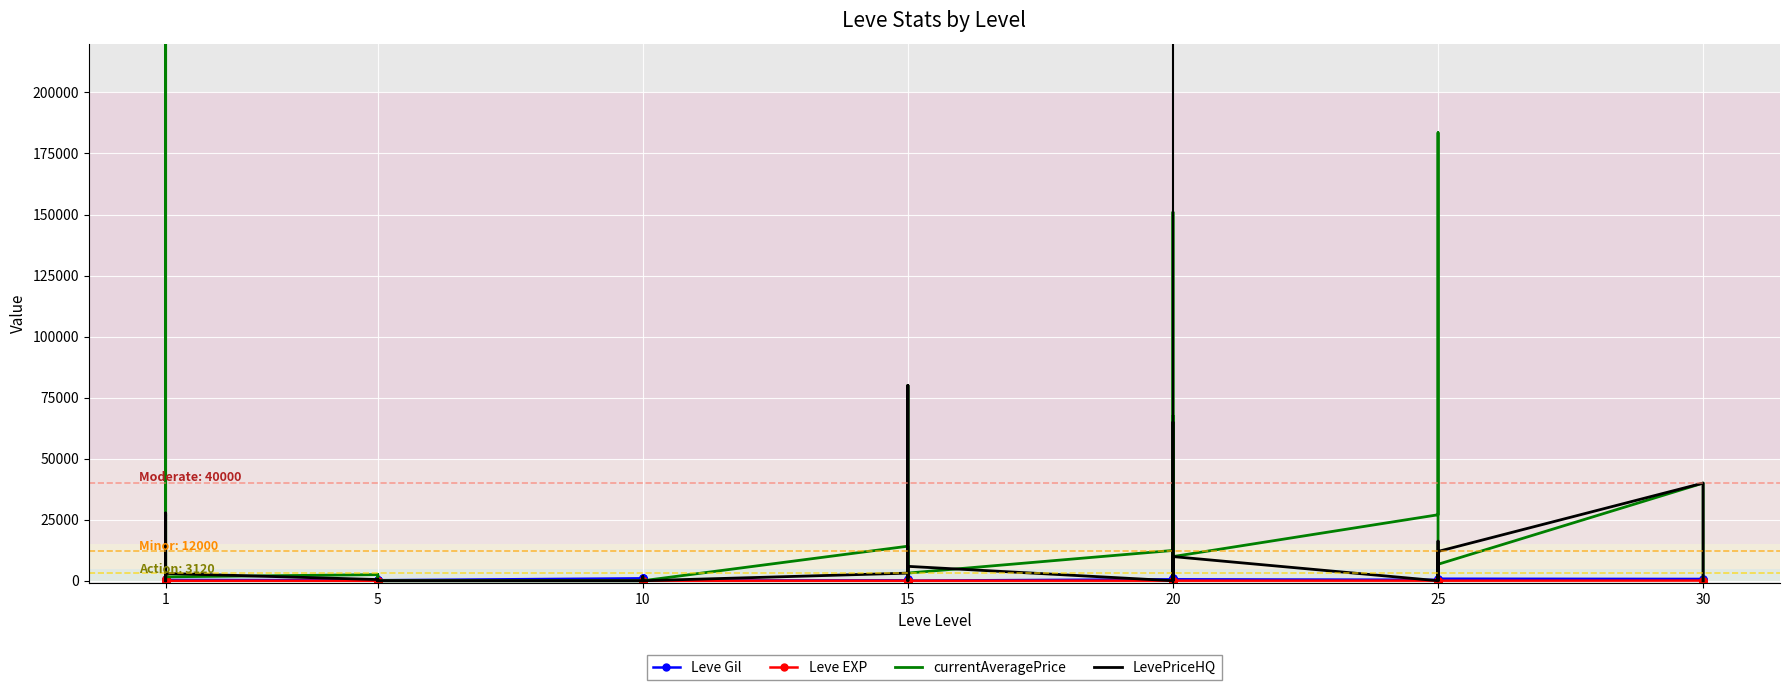

What is the average value of the Leve EXP series?

49